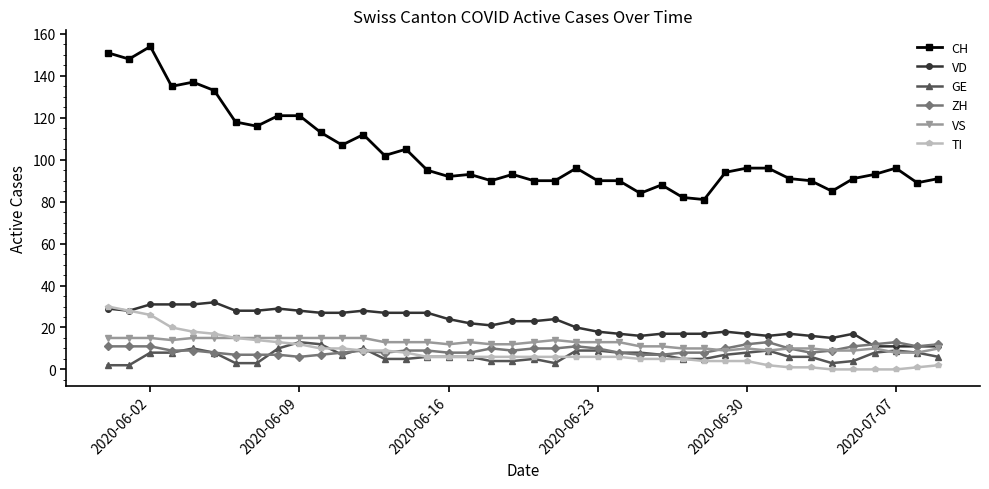

How many data points in CH are less than 95?

20